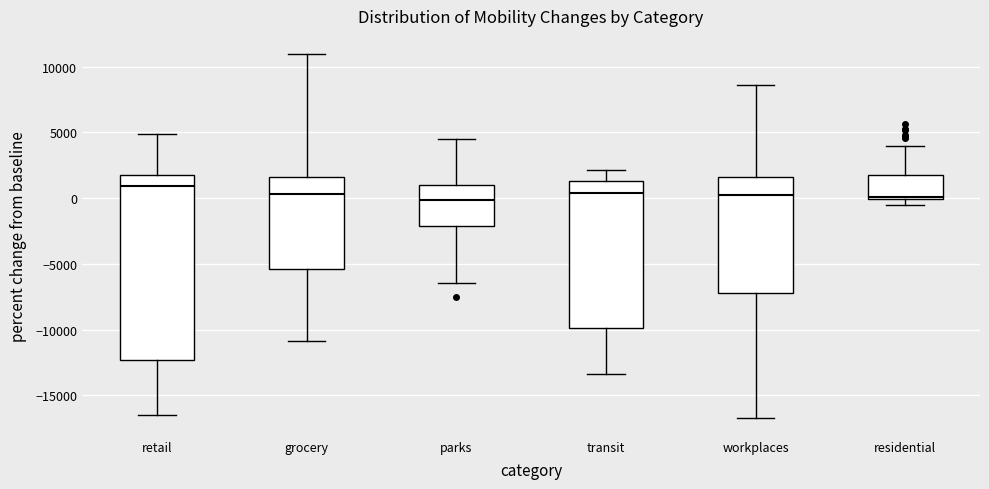

Where is the lower edge of the box for grocery on the y-axis? The values are not printed on the chart, so give them approximately, as read against the axis.

-5500